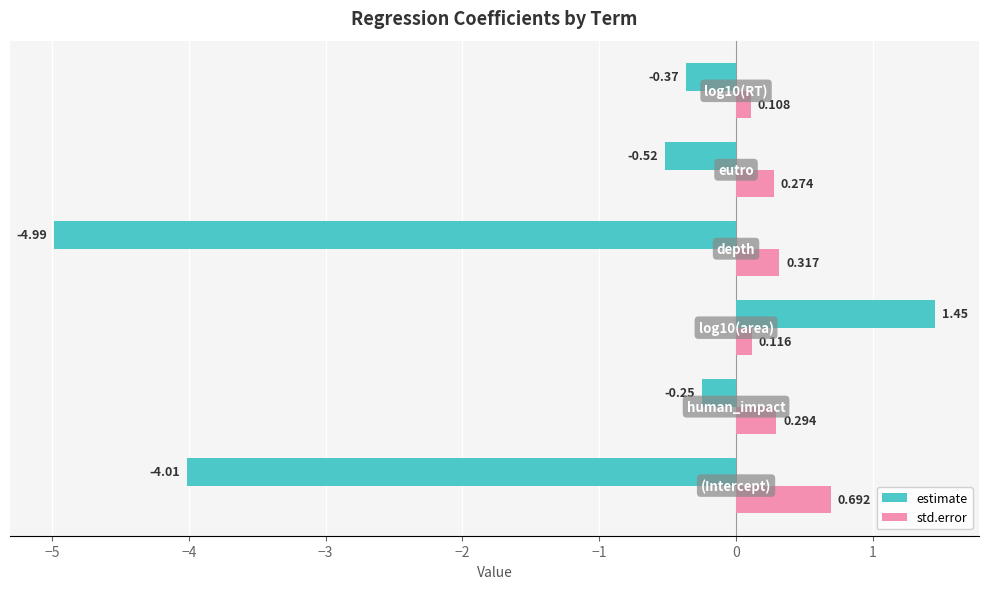

What is the minimum value for estimate?

-5.0